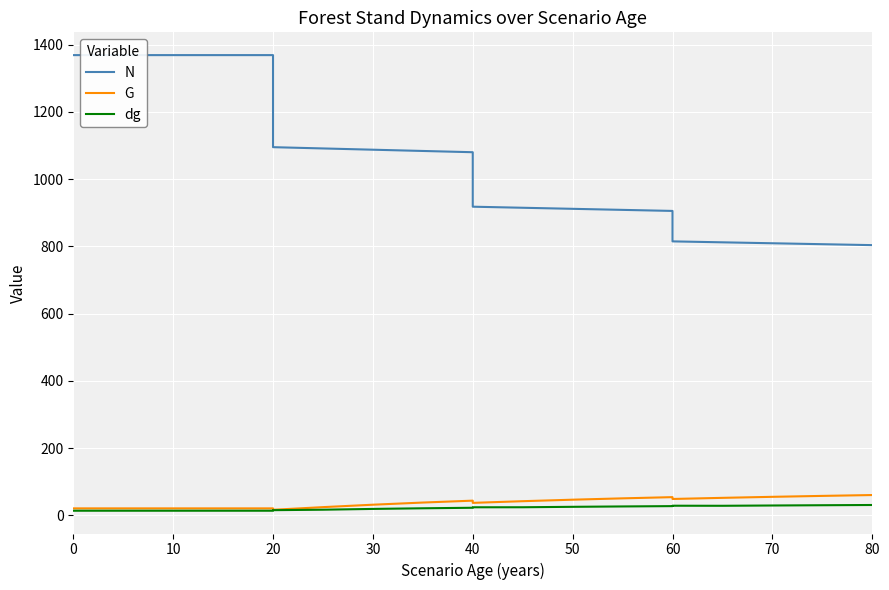

Is it true that N equals 1937.7 at 10?

False